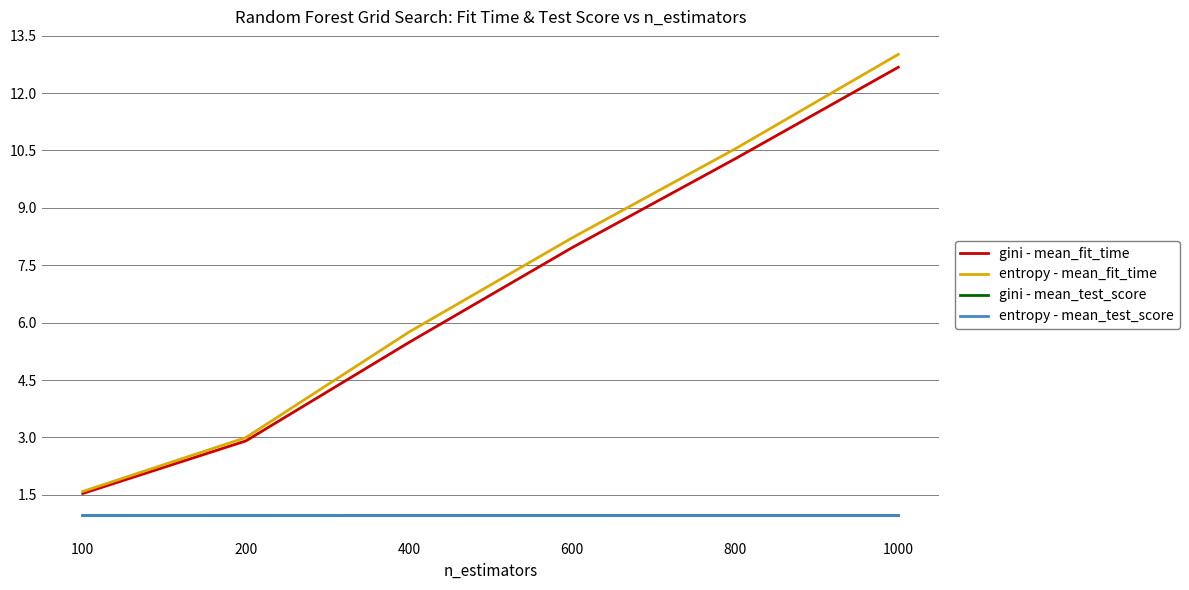

What is the sum of the gini - mean_fit_time values at 400 and 800?

15.8